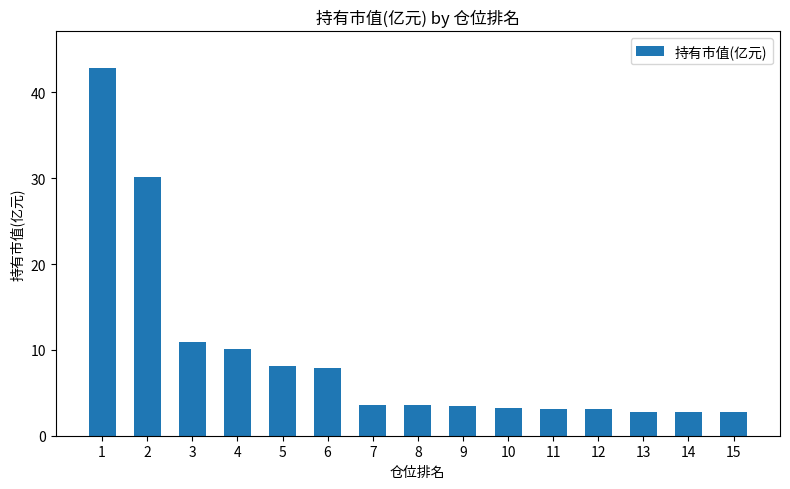

What is the sum of the values at 14 and 15?

5.5